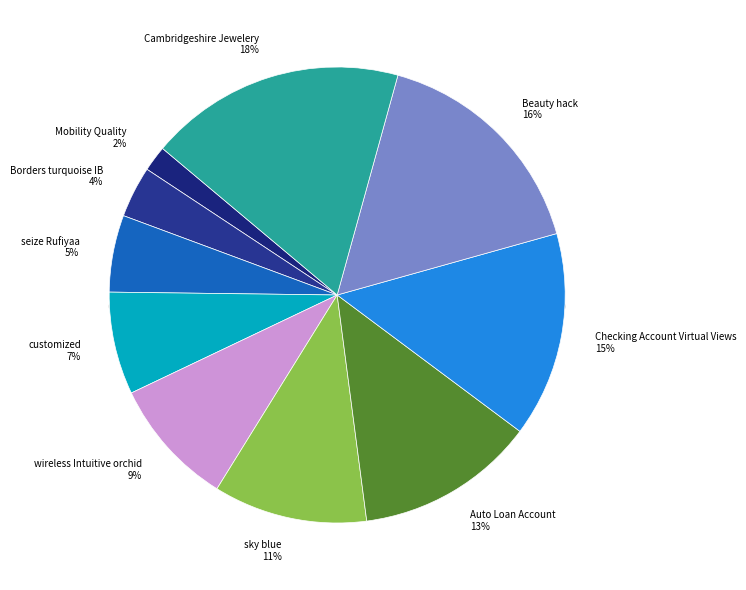

What percentage do seize Rufiyaa and customized together represent?

12.7%